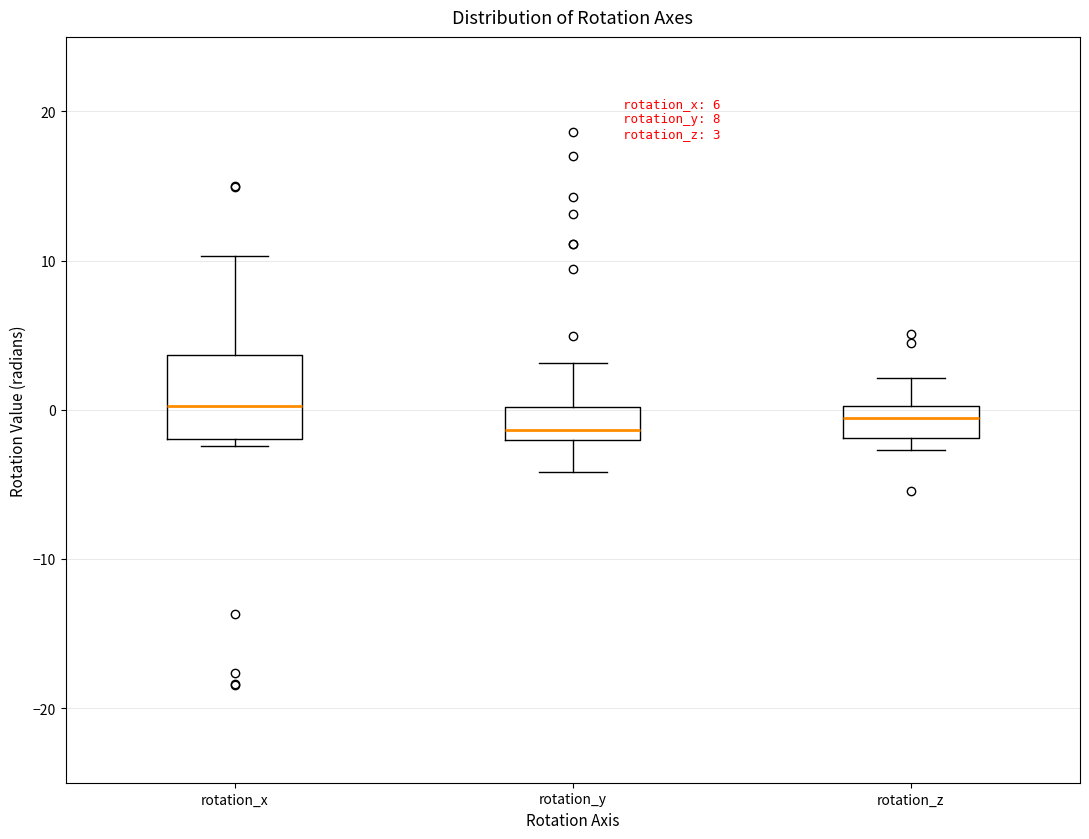

Which box is the tallest, from its lower edge to its upper edge?

rotation_x